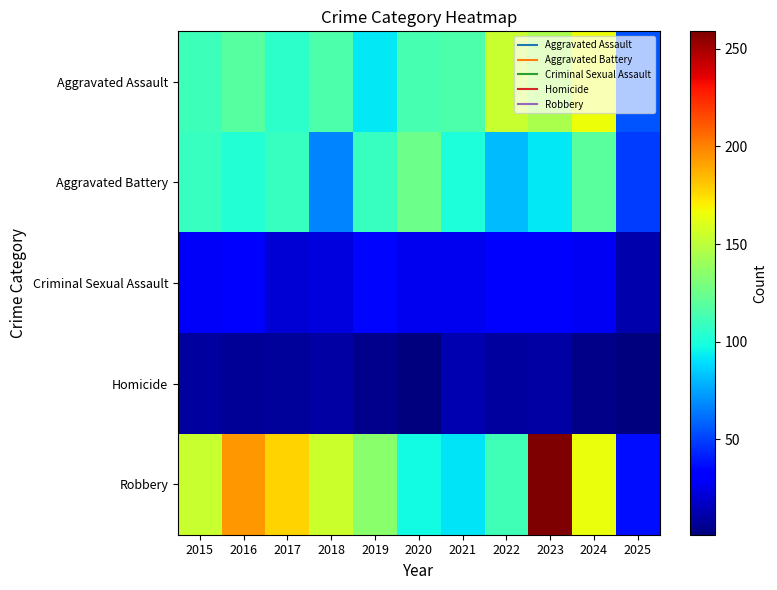

Between 2021 and 2024, which series saw the biggest shift?

Robbery